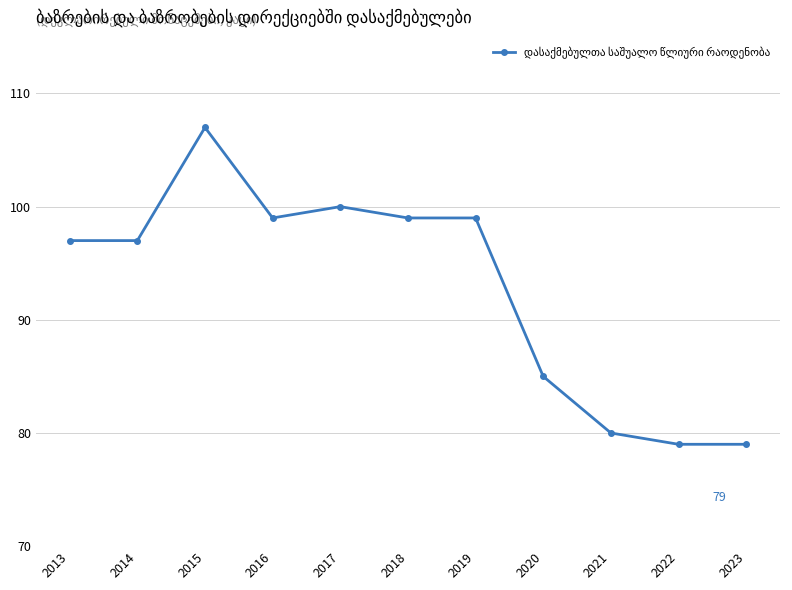

Which has a higher value, 2021 or 2017?

2017